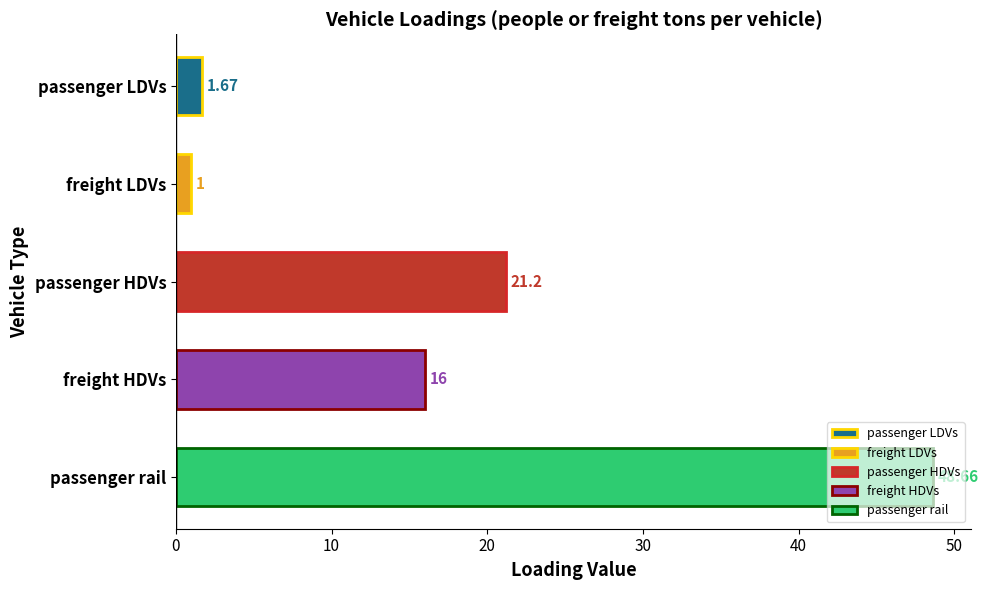

What is the change in value from freight LDVs to passenger rail?

+47.7